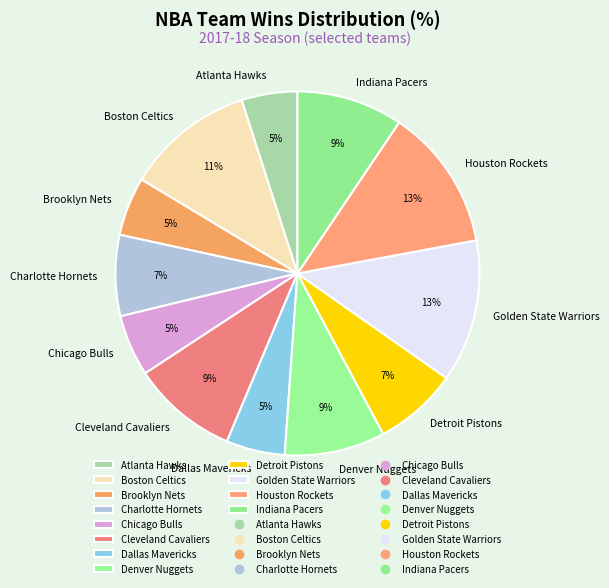

What percentage is the Detroit Pistons slice, to the nearest percent?

7%